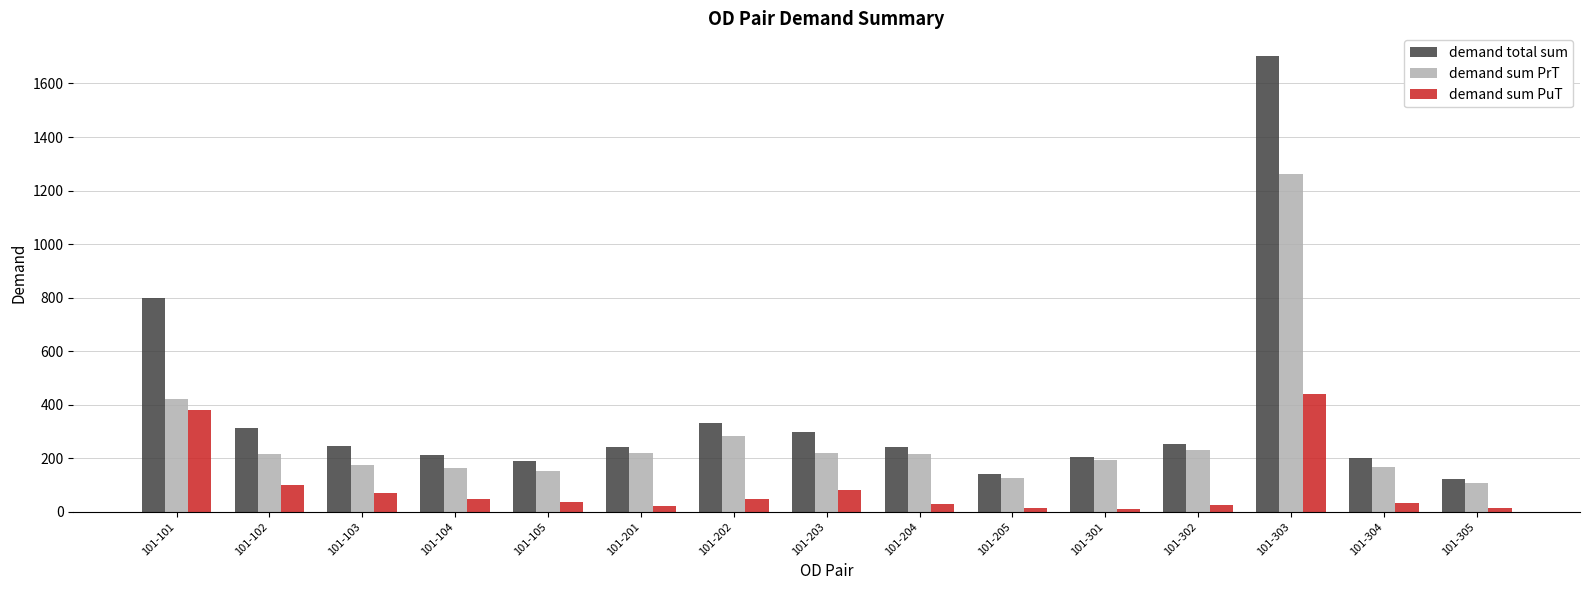

Is the value of demand sum PrT at 101-205 greater than the value of demand total sum at 101-105?

No